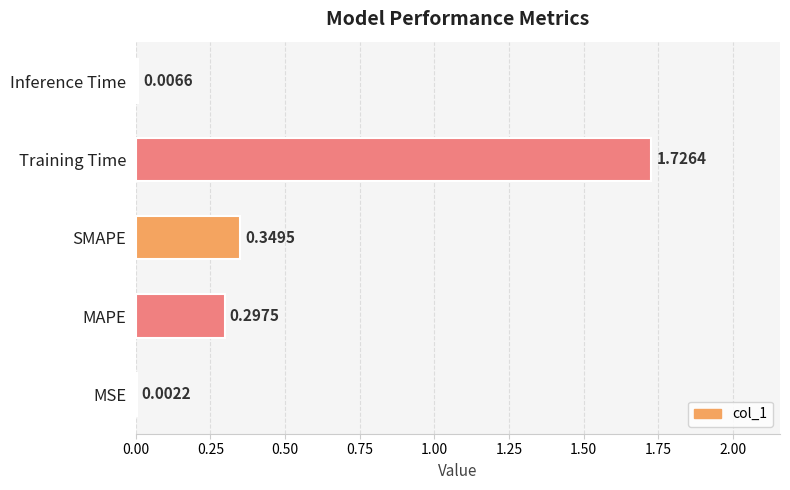

What is the change in value from MSE to SMAPE?

+0.3